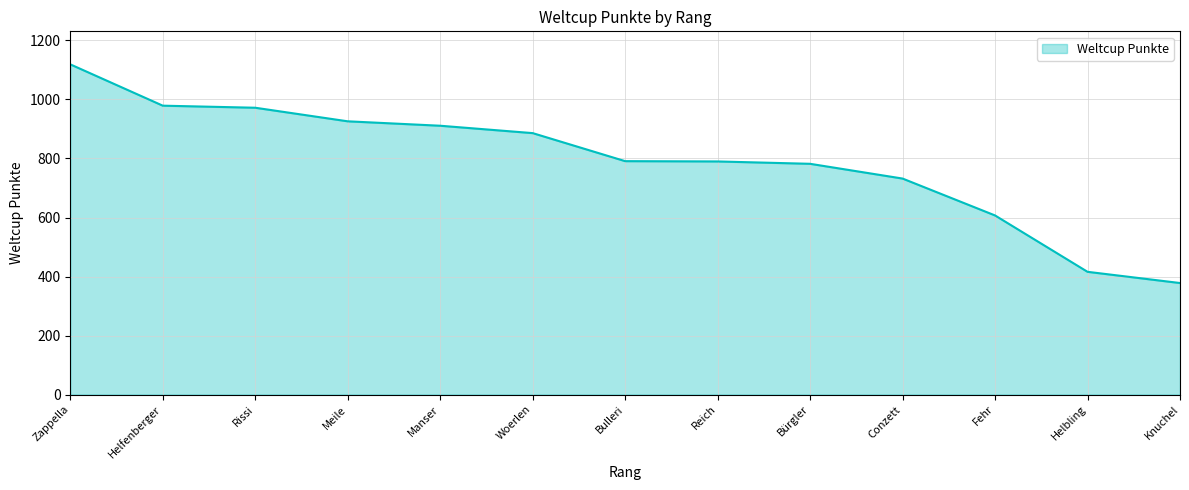

At which label does the data first exceed 791?

Zappella